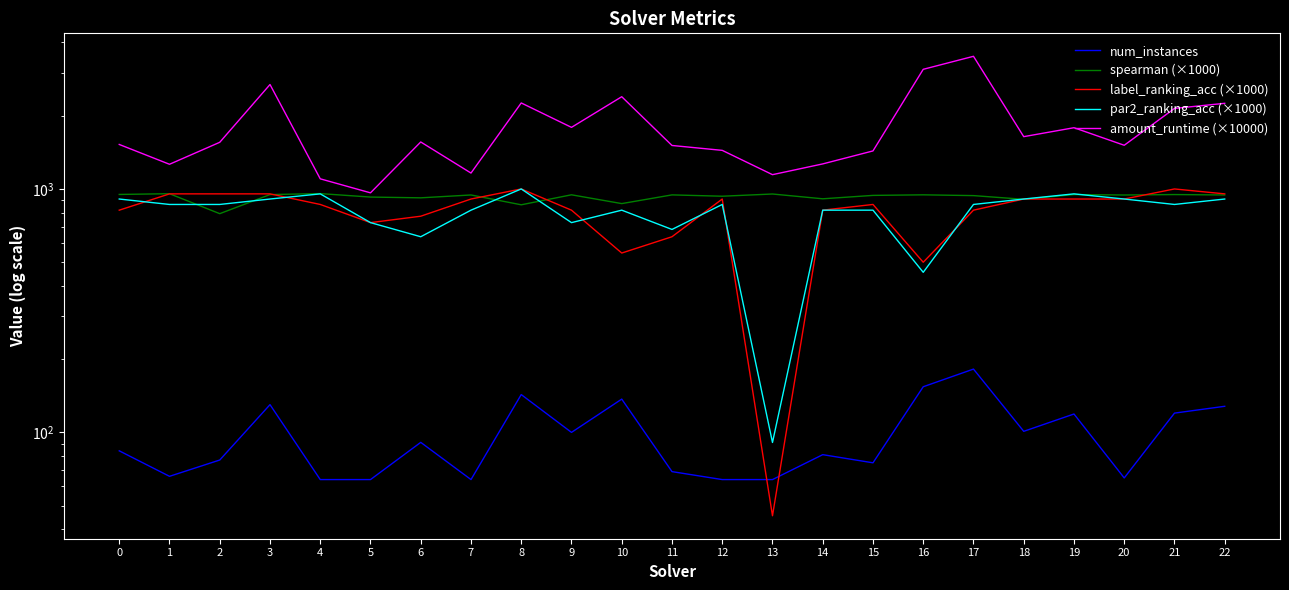

Is it true that num_instances equals 91.0 at 6?

True